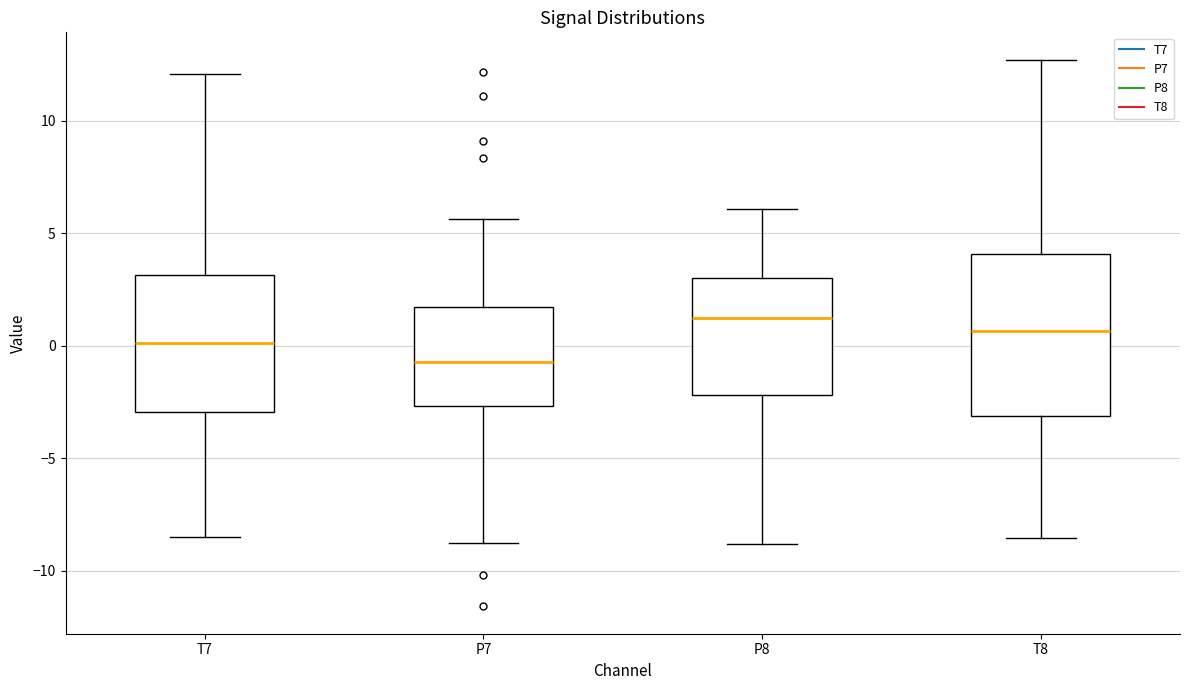

Which box is the tallest, from its lower edge to its upper edge?

T8